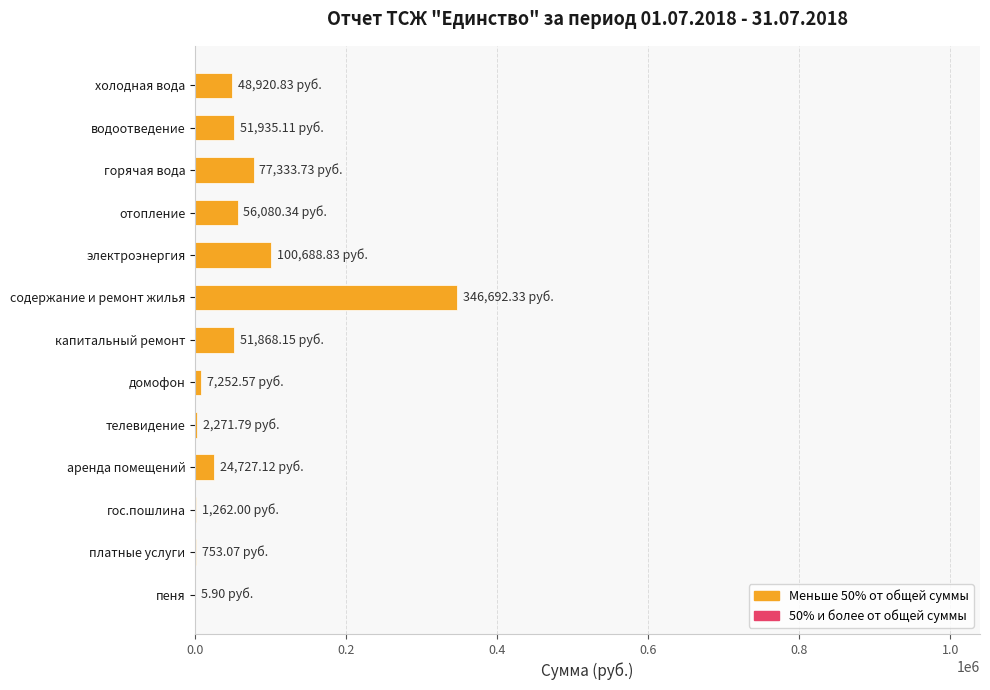

Where is the data nearest to the value 173349?

электроэнергия